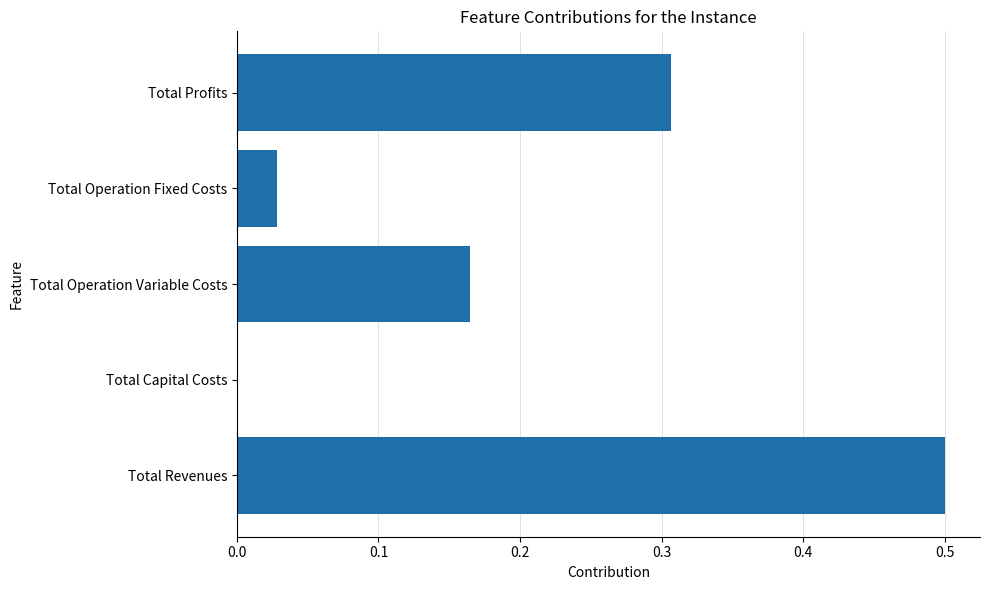

Which label corresponds to the largest value in the chart?

Total Revenues